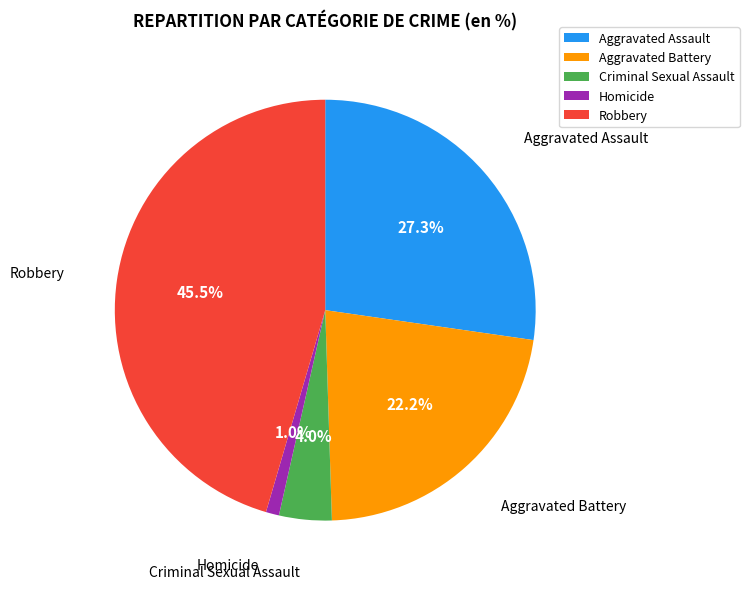

Does Aggravated Battery represent more than half of the total?

No